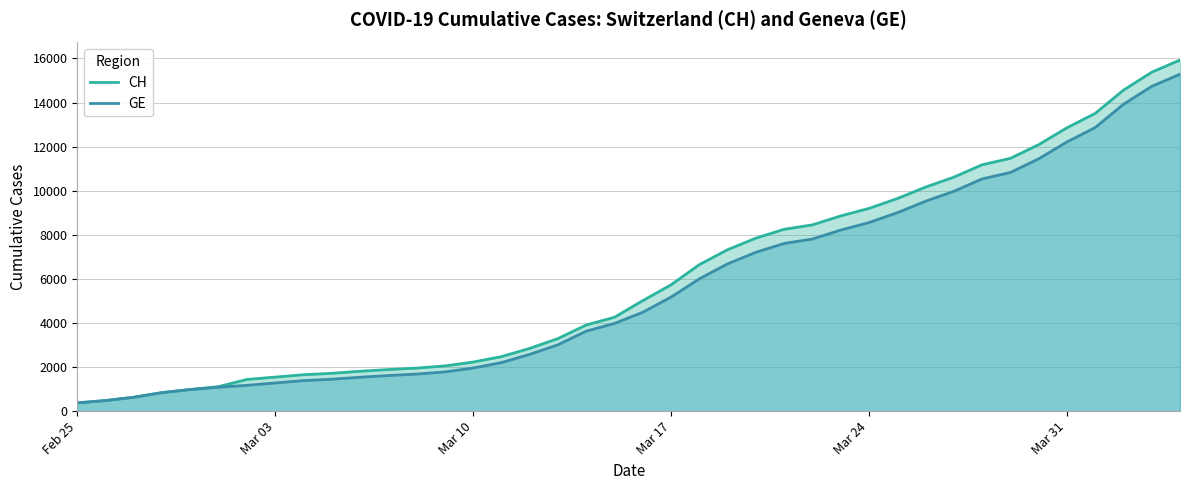

The value of CH at Mar 17 is 5731. True or false?

True